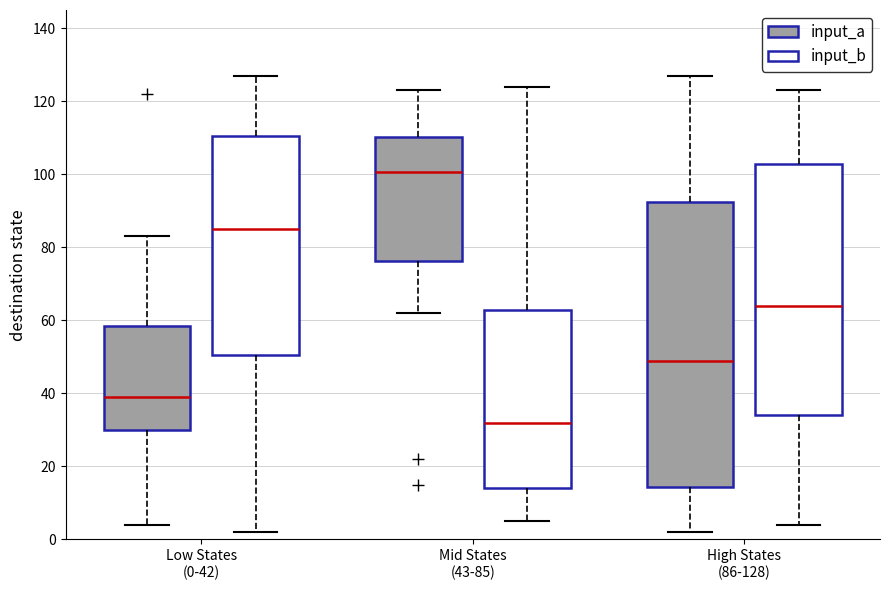

Which box's median line is the lowest?

Mid States (43-85) (input_b)